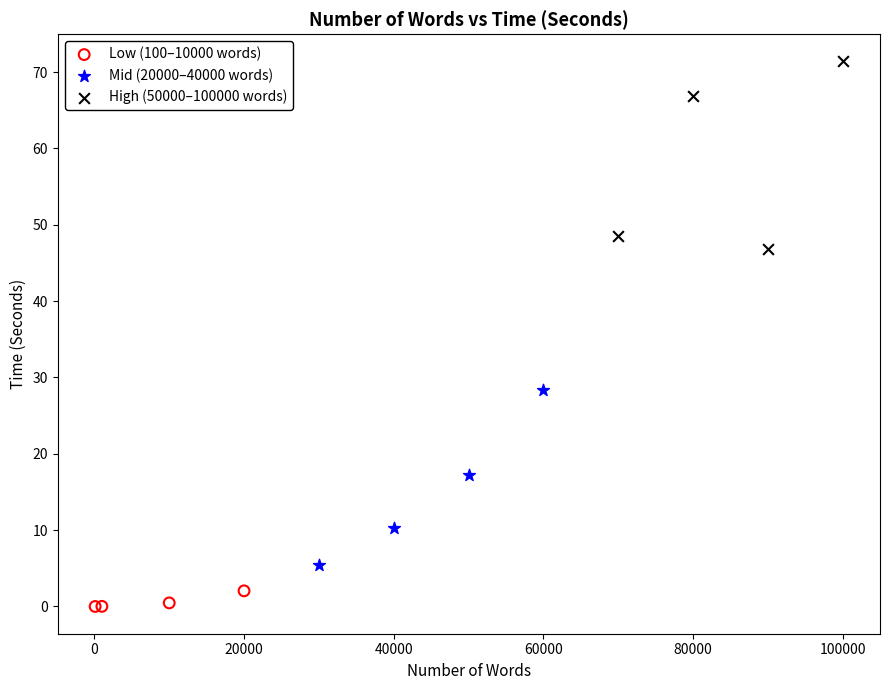

Which series has the widest spread of Y values?

High (50000–100000 words)